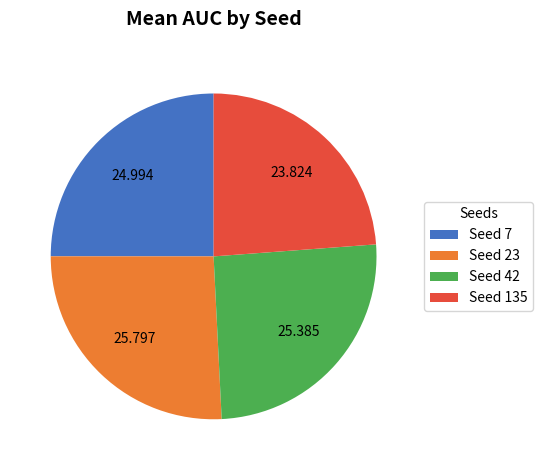

Is Seed 42 the majority of the pie?

No